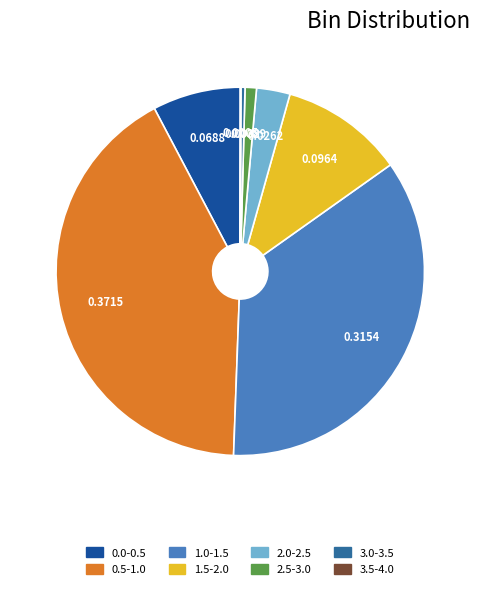

To the nearest percent, what is the difference between the largest and smallest slice percentages?

42%